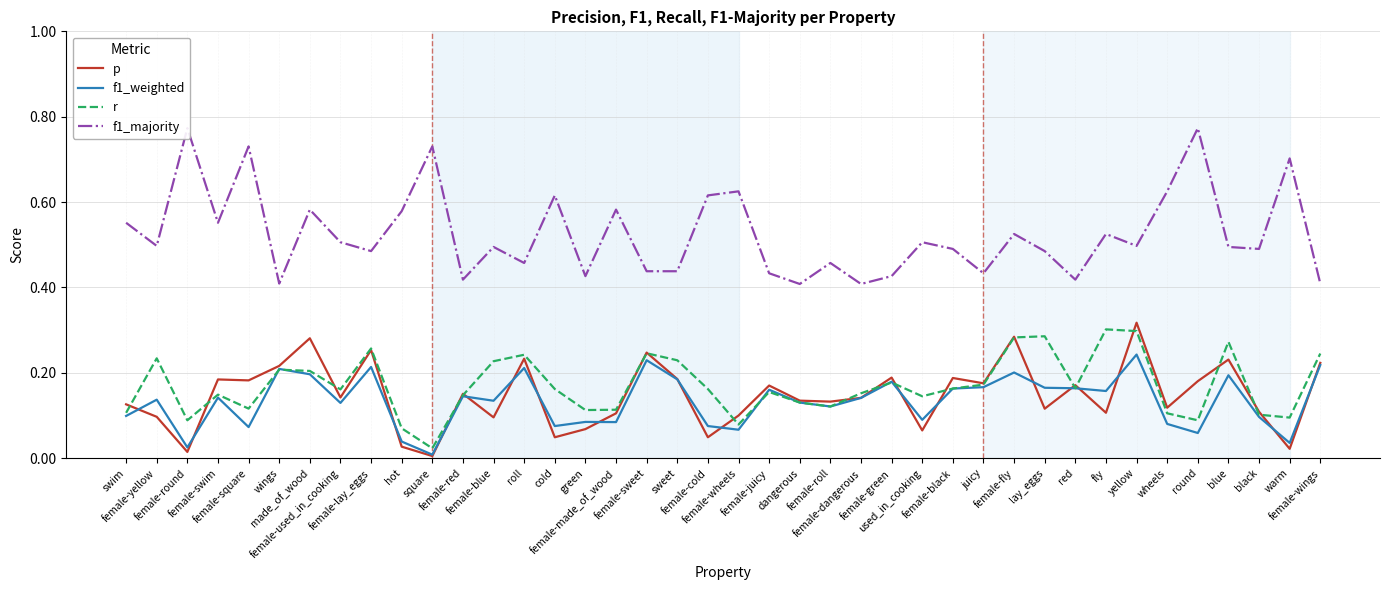

What is the label of the 3rd point from the left?

female-round